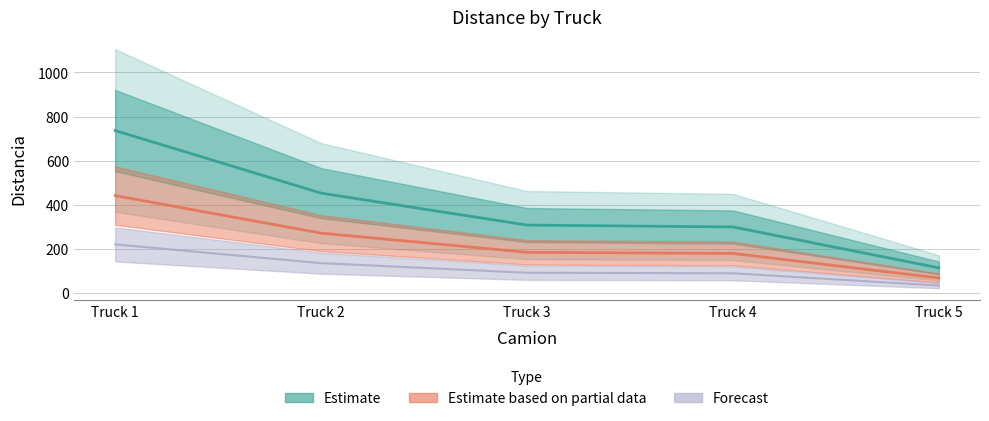

What is the approximate value at Truck 5?

114.7